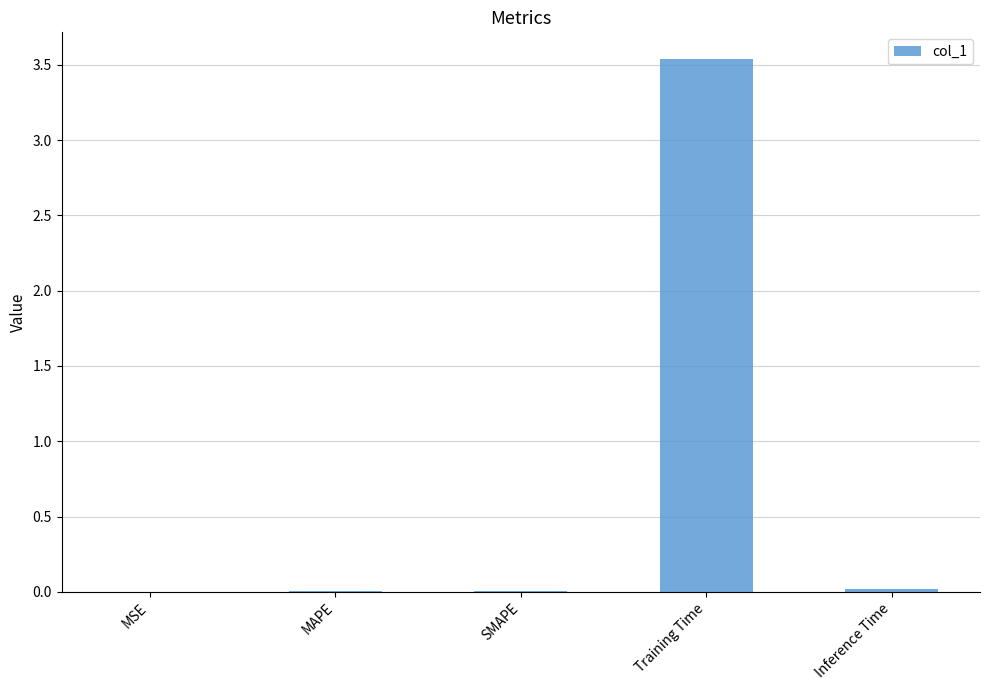

Between Training Time and MSE, which is larger?

Training Time